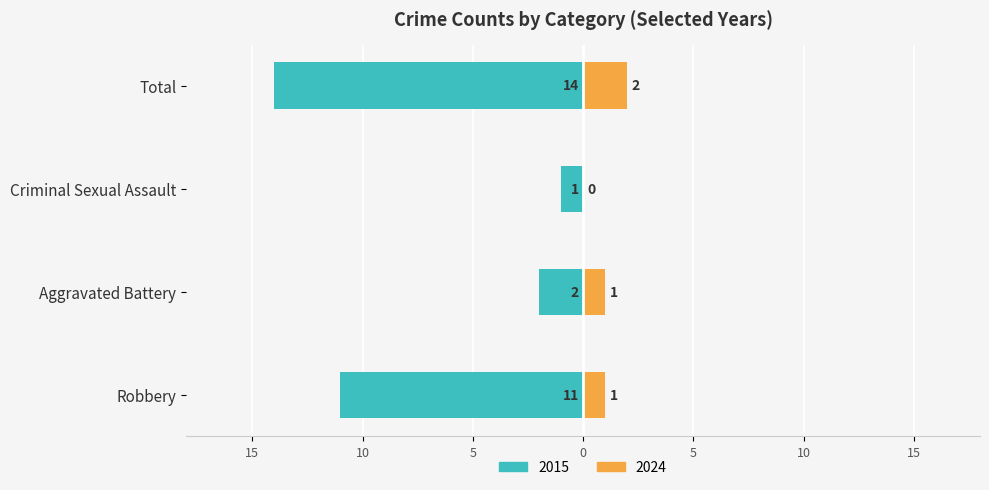

What is the label of the 4th bar from the left?

Total